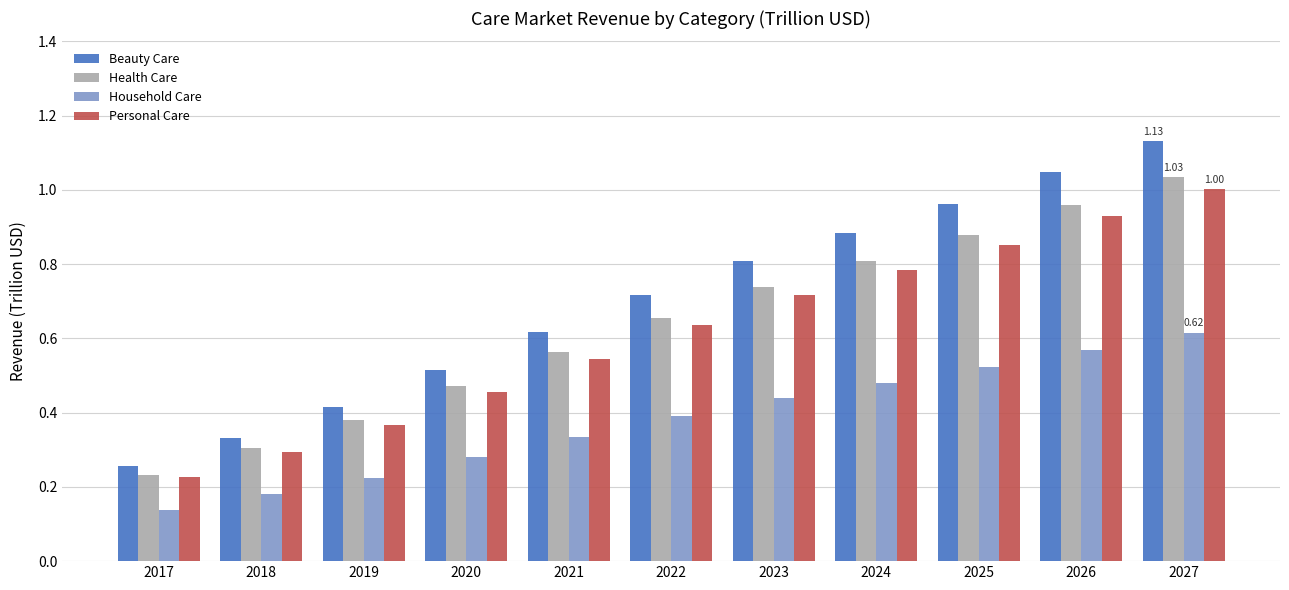

Which series has the largest range (max minus min)?

Beauty Care